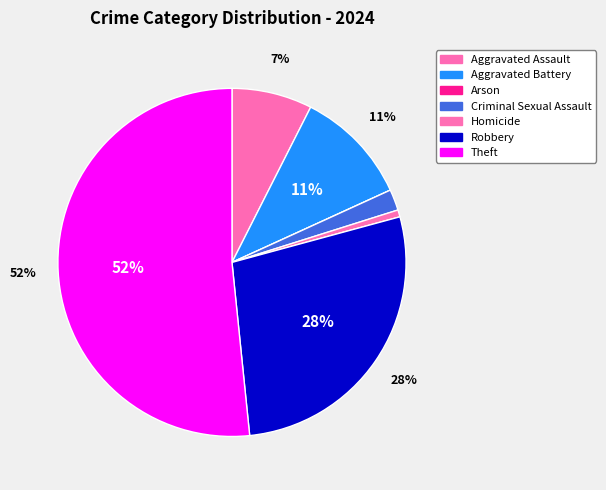

Does any single category account for the majority?

Yes